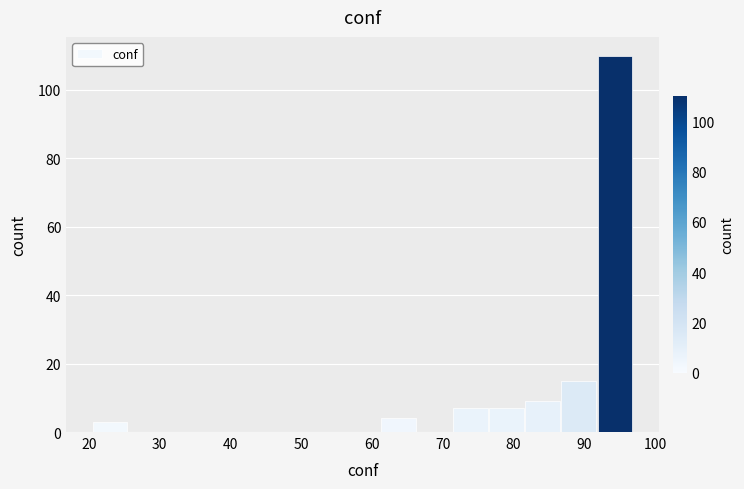

Reading left to right, list every bar in this chart as the range it spans on the x-axis followed by its height. Neither the bar edges nor the heights are printed on the chart, so give them approximately, as read against the axes.

21 to 26: 4
26 to 31: 0
31 to 36: 0
36 to 41: 0
41 to 46: 0
46 to 51: 0
51 to 56: 0
56 to 61: 0
61 to 66: 4
66 to 72: 0
72 to 77: 8
77 to 82: 8
82 to 87: 10
87 to 92: 16
92 to 97: 110